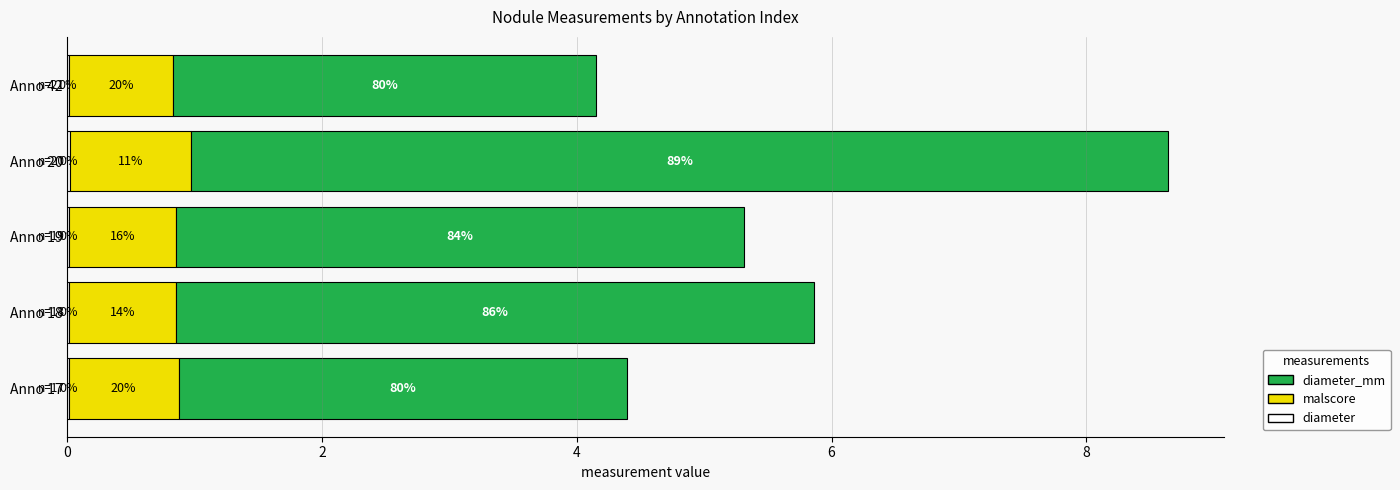

At how many categories does at least one series exceed 6?

1